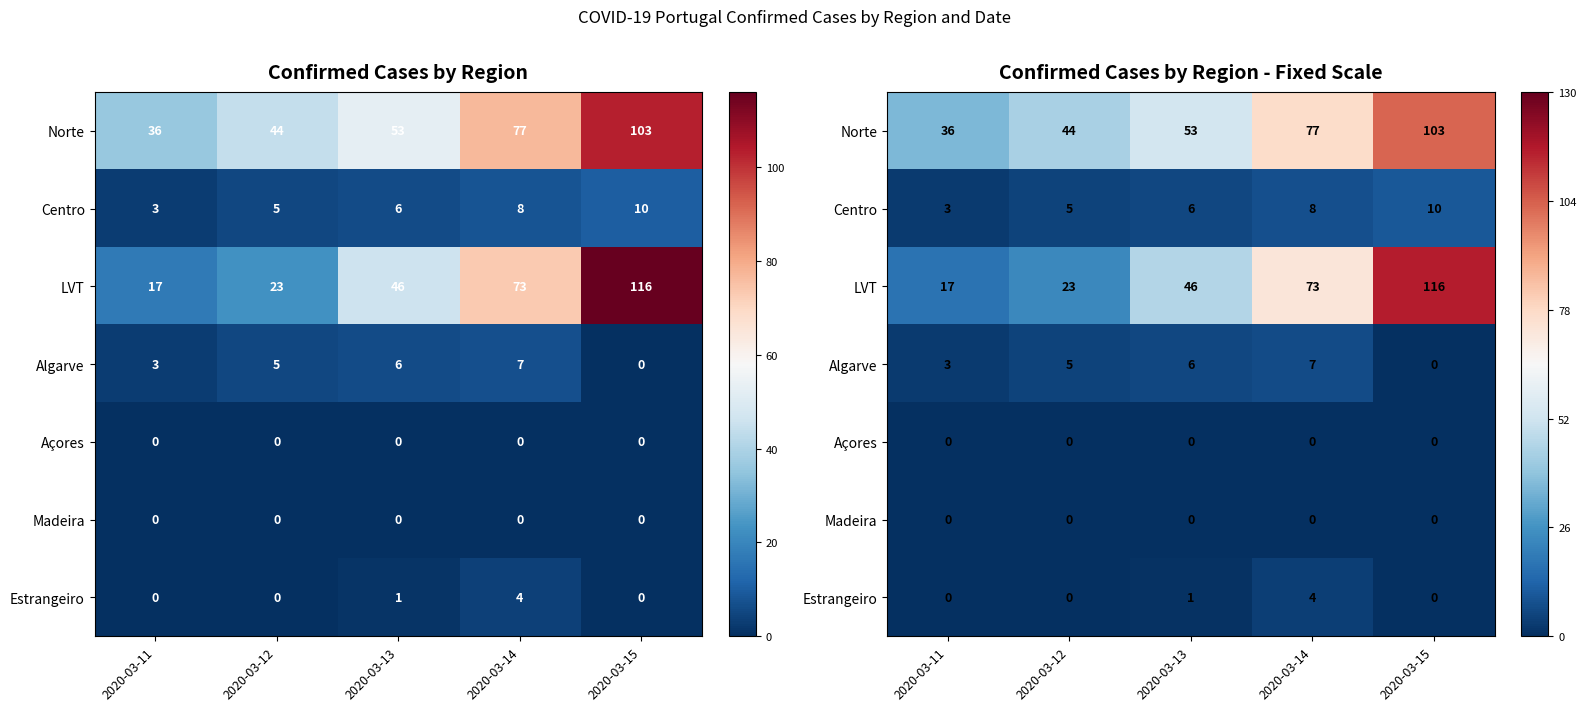

List the labels in order of LVT value, smallest first.

2020-03-11, 2020-03-12, 2020-03-13, 2020-03-14, 2020-03-15